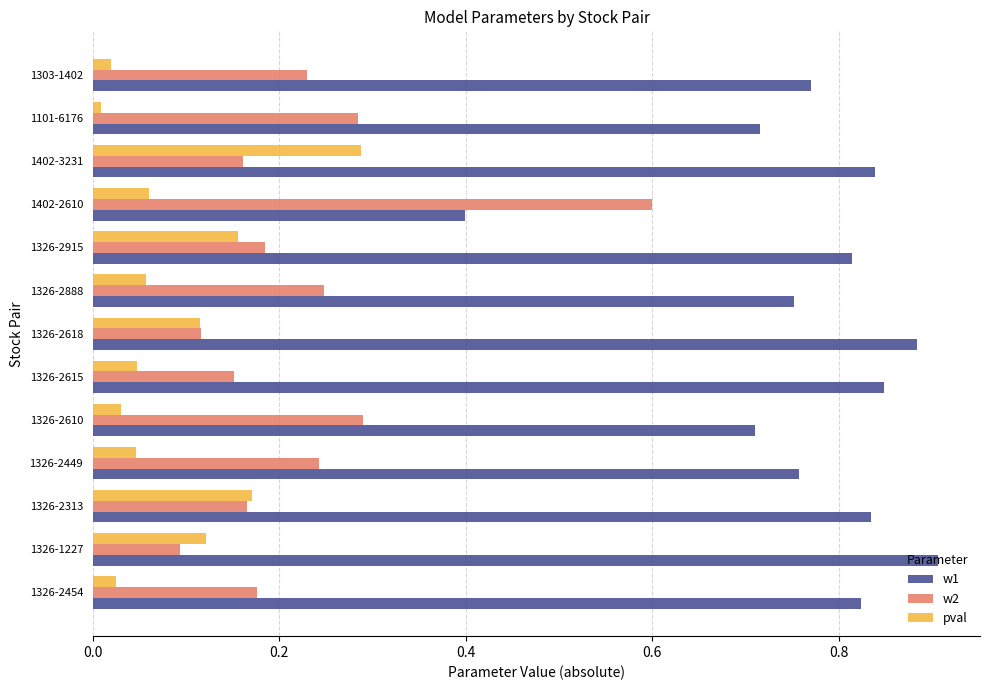

Between 1326-2313 and 1402-3231, which series saw the biggest shift?

pval